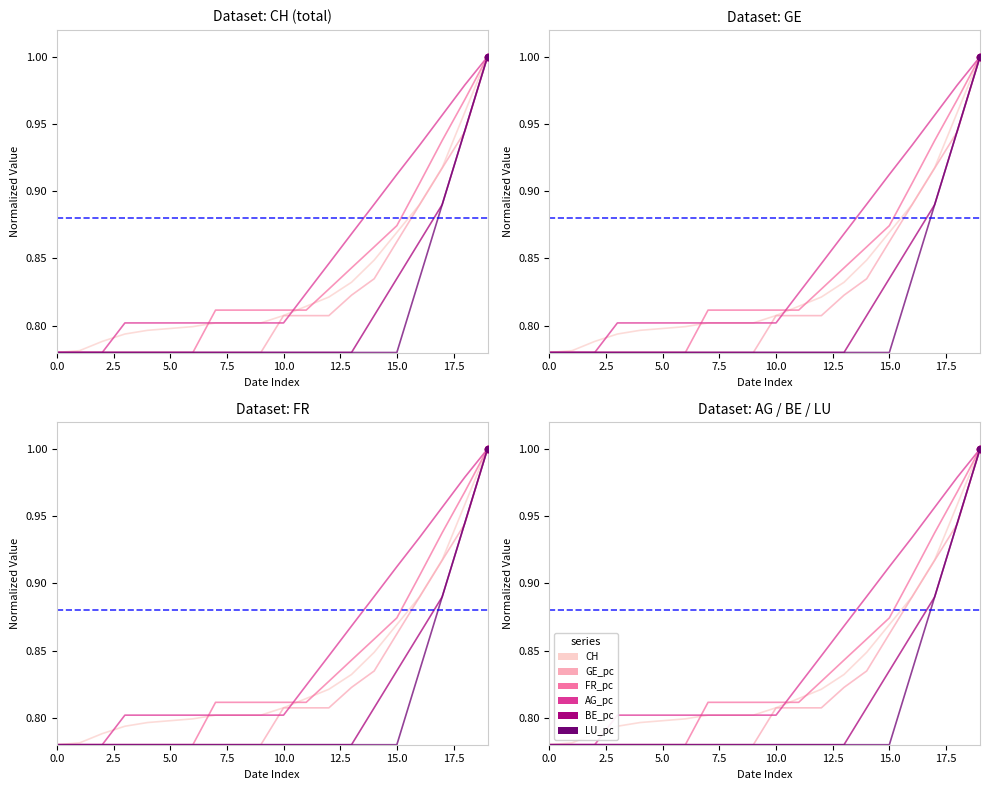

What are all the series names shown in the legend?

CH, GE_pc, FR_pc, AG_pc, BE_pc, LU_pc